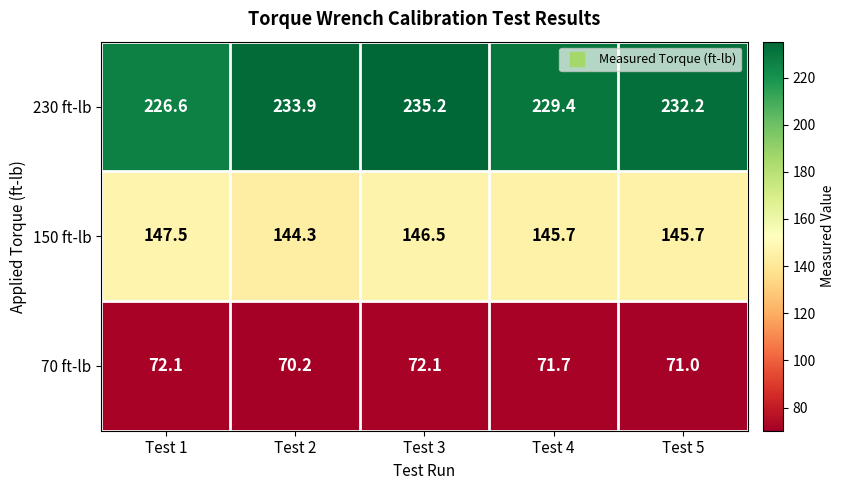

Which label corresponds to the largest value in the chart?

Test 3